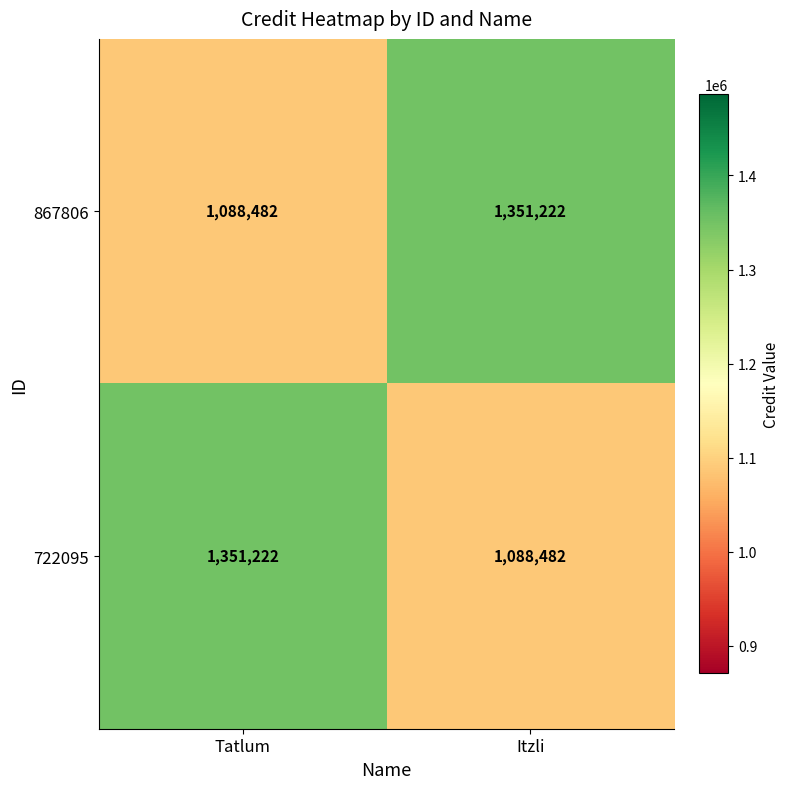

What is the total value across all series at Tatlum?

2439704